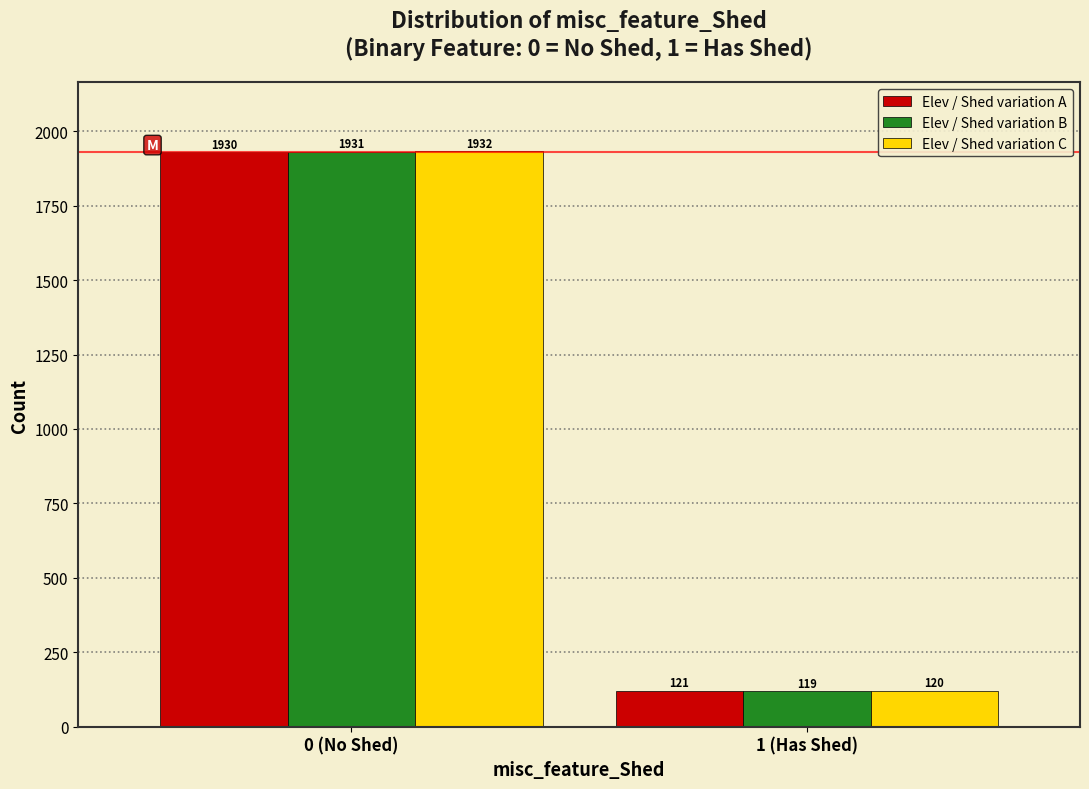

Reading right to left, transcribe all the data shown in this chart.

Elev / Shed variation A: 1 (Has Shed)=121	0 (No Shed)=1930
Elev / Shed variation B: 1 (Has Shed)=119	0 (No Shed)=1931
Elev / Shed variation C: 1 (Has Shed)=120	0 (No Shed)=1932